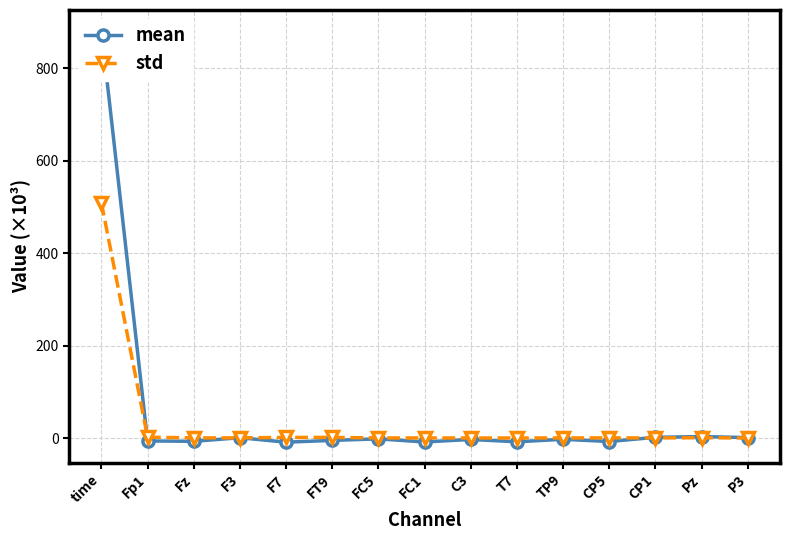

What is the spread (max minus min) of values at FT9?

6.5